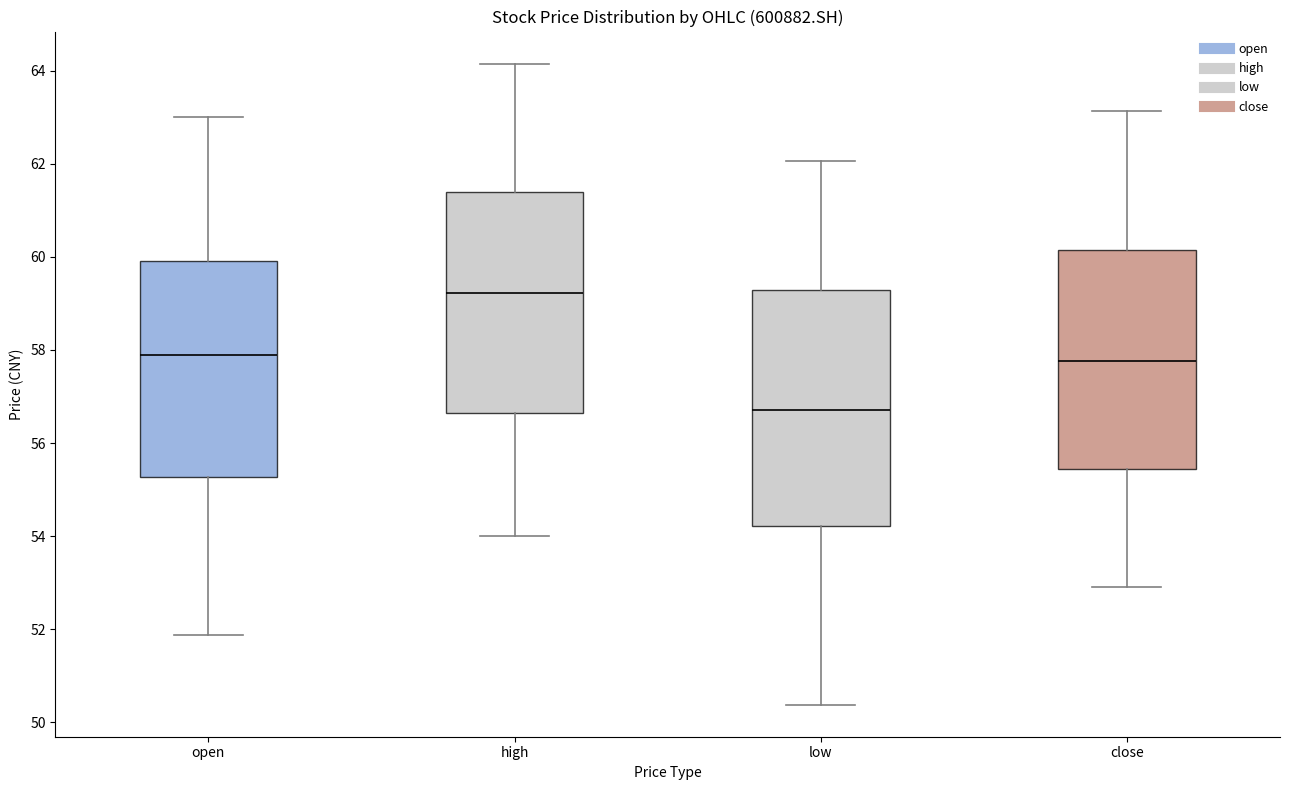

Which box's median line is the highest?

high